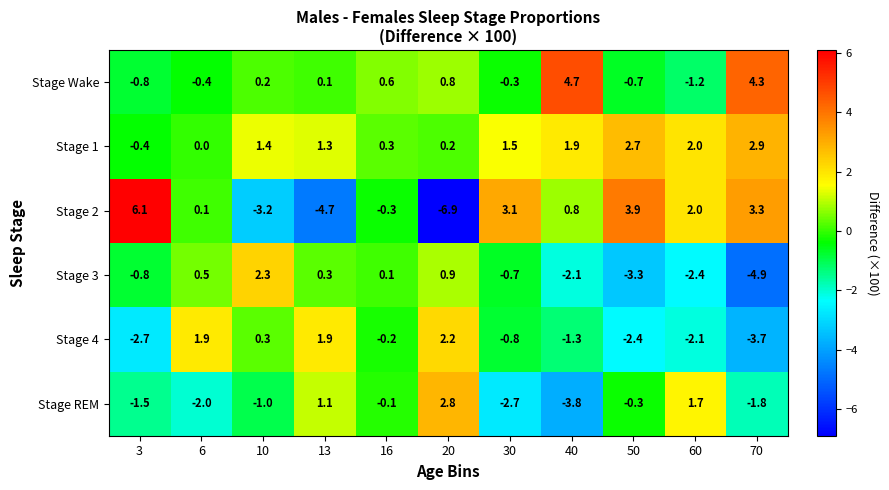

How many series are shown in this chart?

6